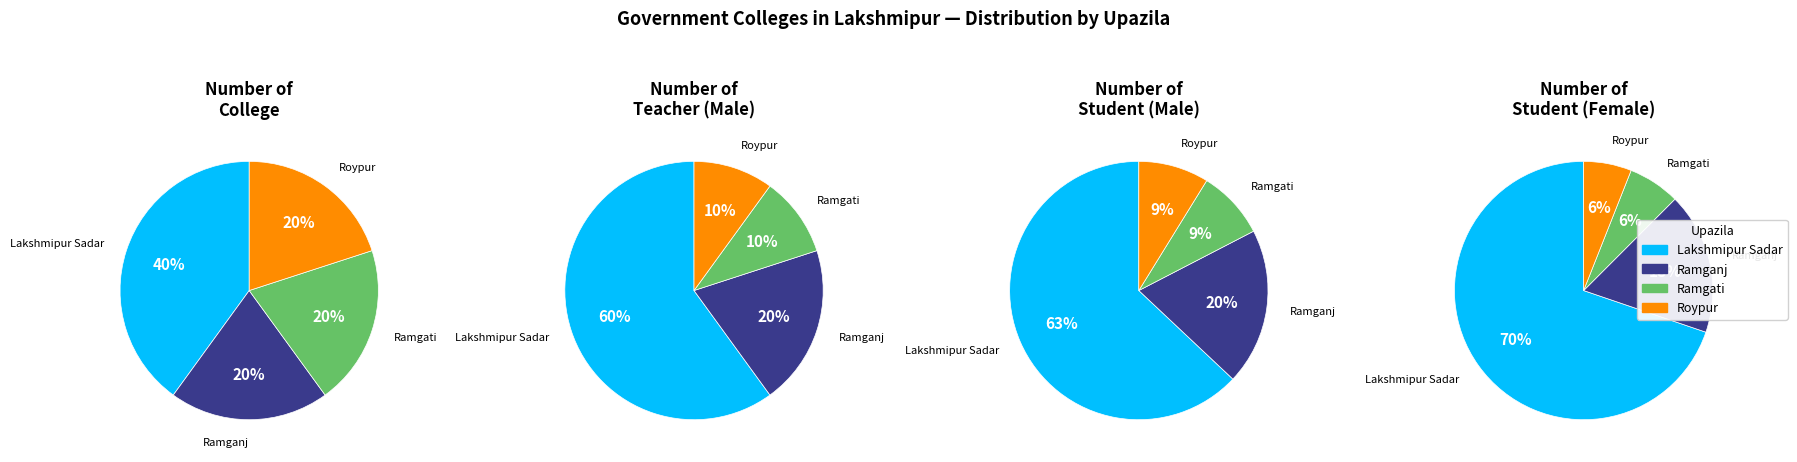

How many segments does this pie chart have?

4